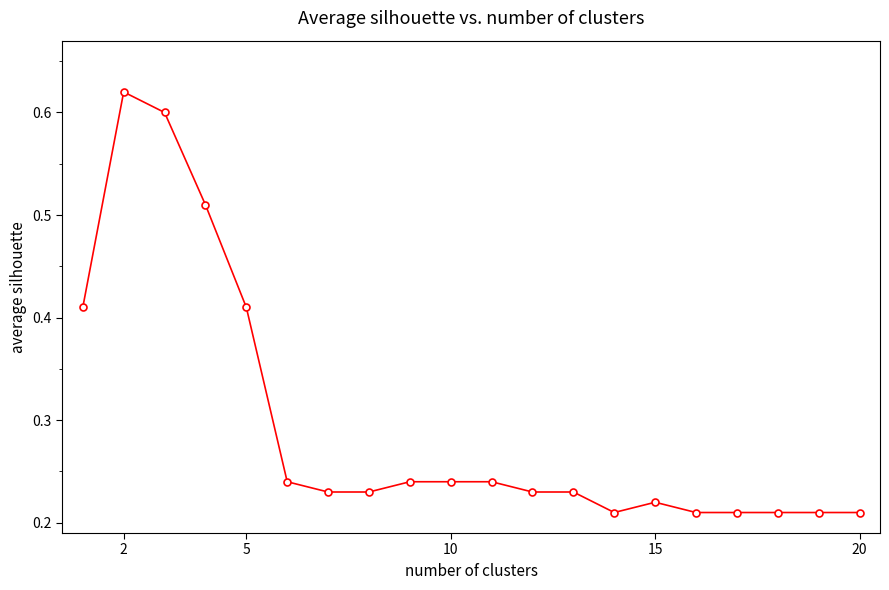

How many values are between 0 and 1?

20